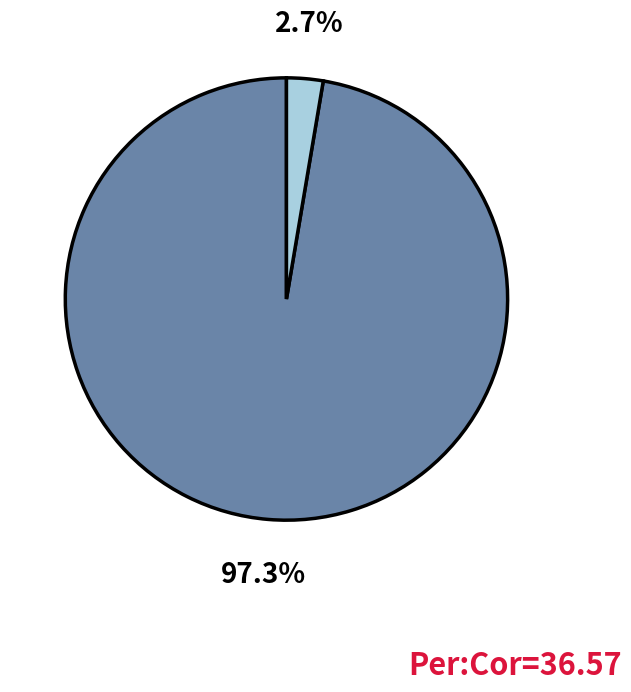

Is there a majority slice in this chart?

Yes